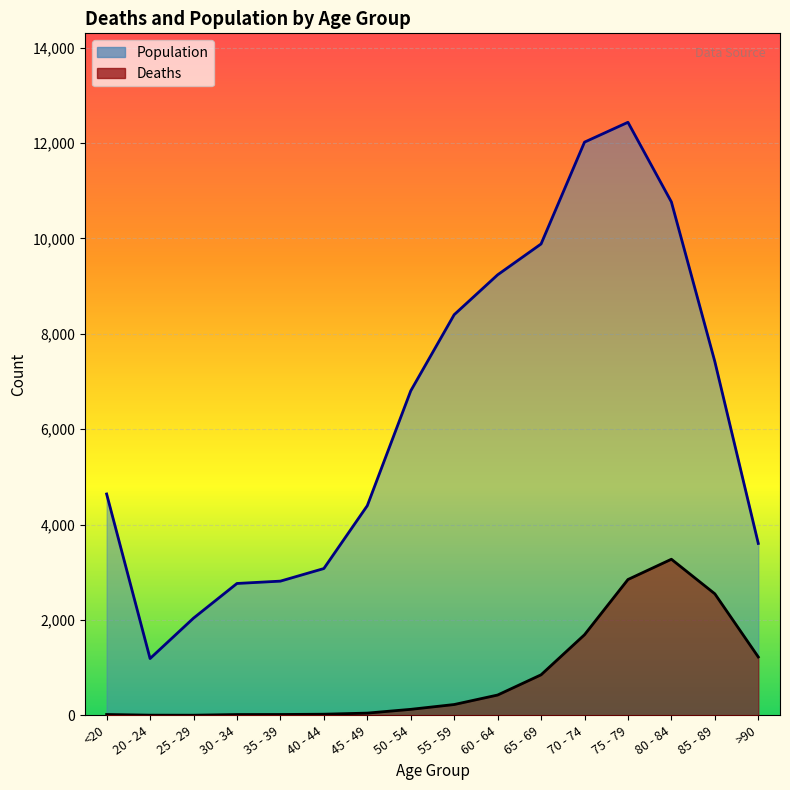

True or false: Deaths has a value of 2548 at 85 - 89.

True